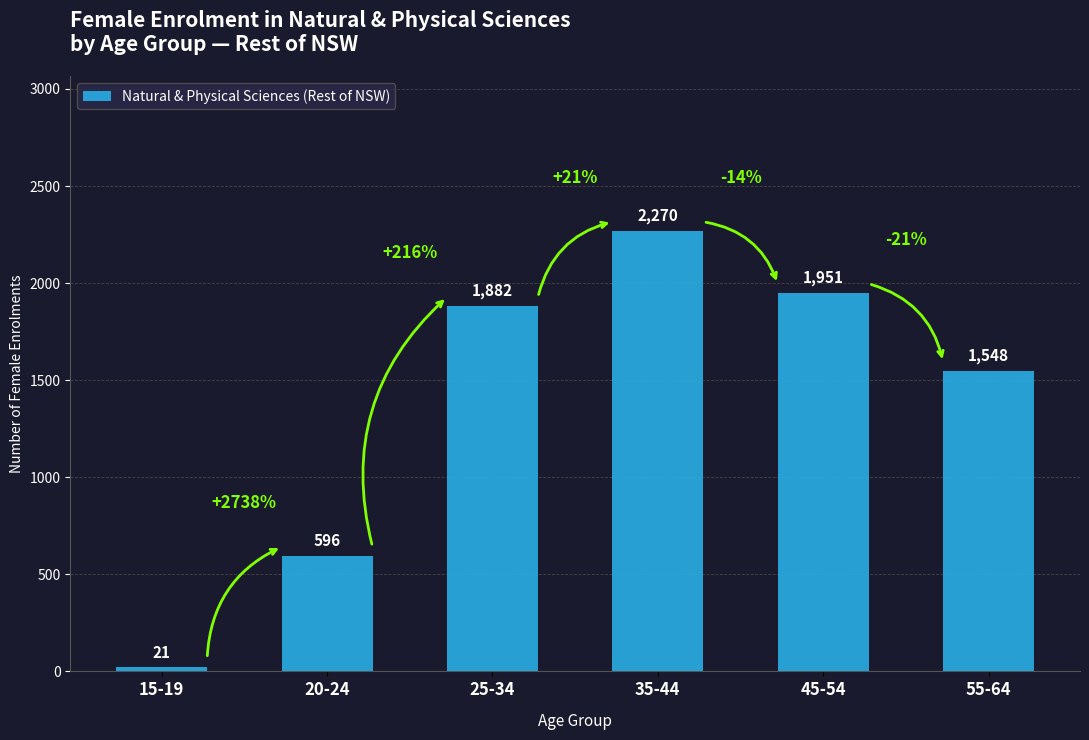

Is it true that the value at 20-24 is 596?

True